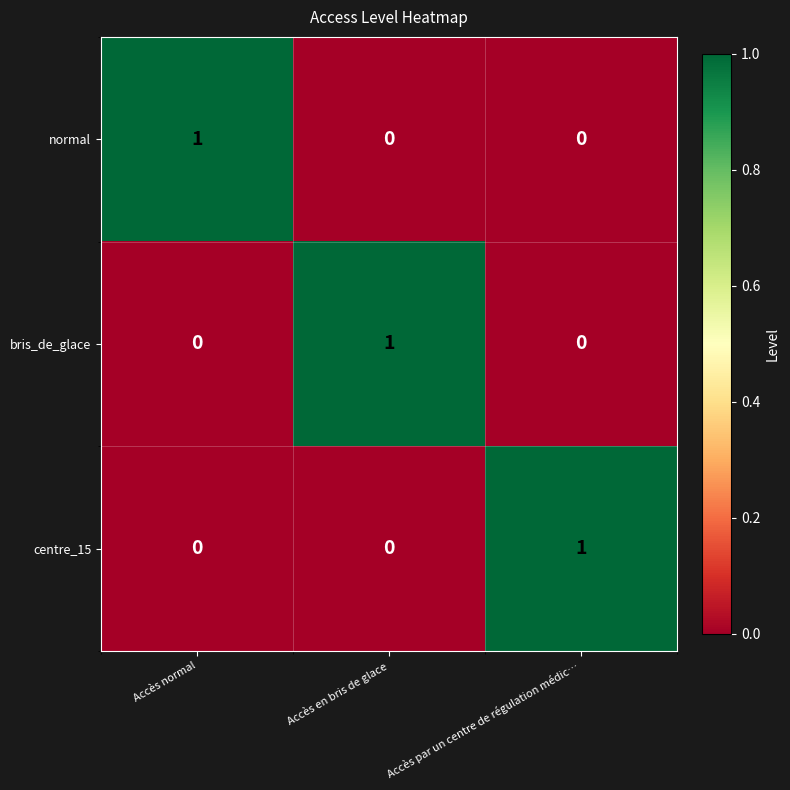

The value of centre_15 at Accès normal is 0. True or false?

True